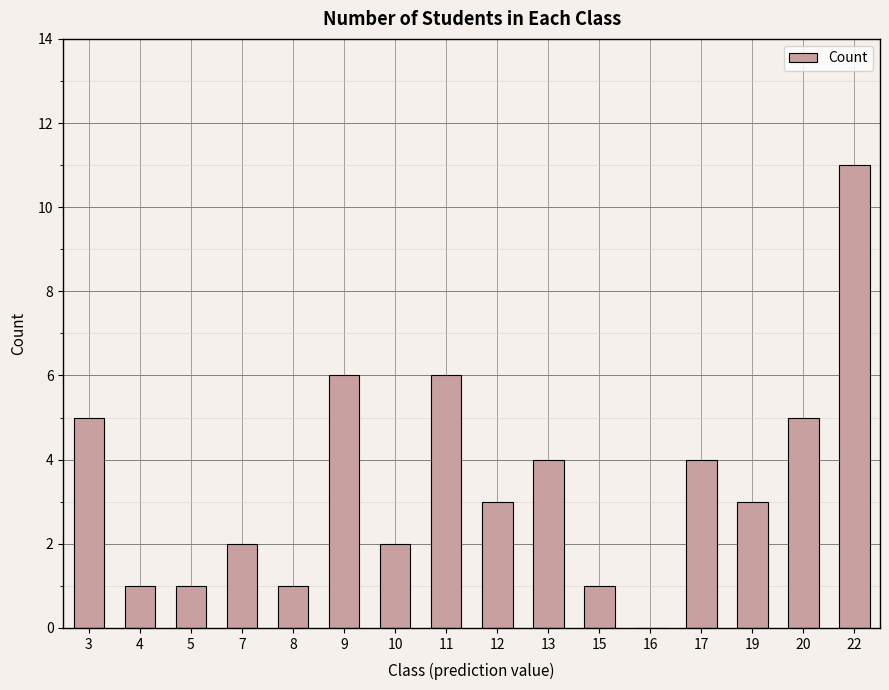

Which category has the highest value across all series?

22